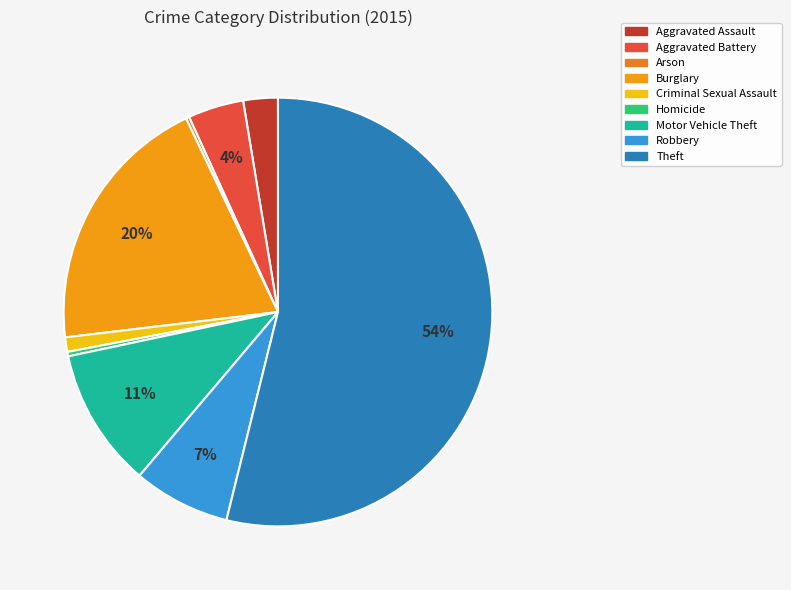

Which slice is the largest?

Theft